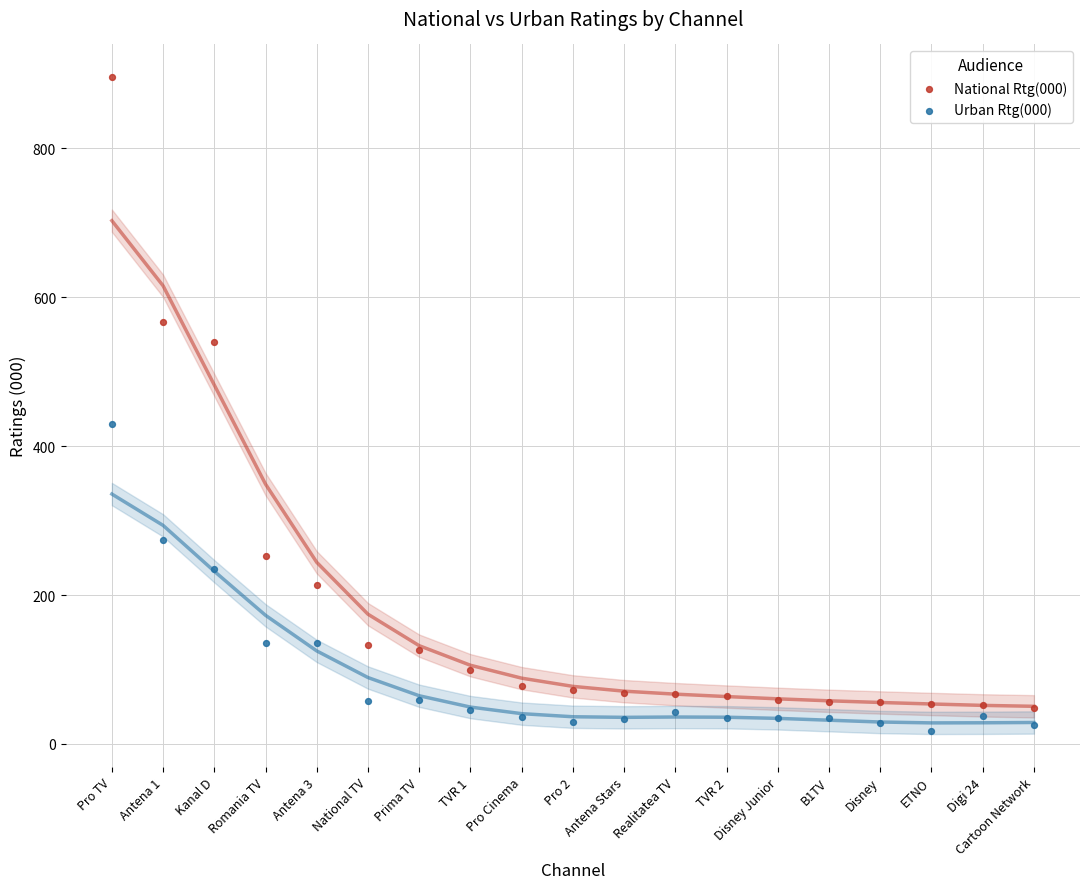

Across all series, what Y value is closest to 456?

430